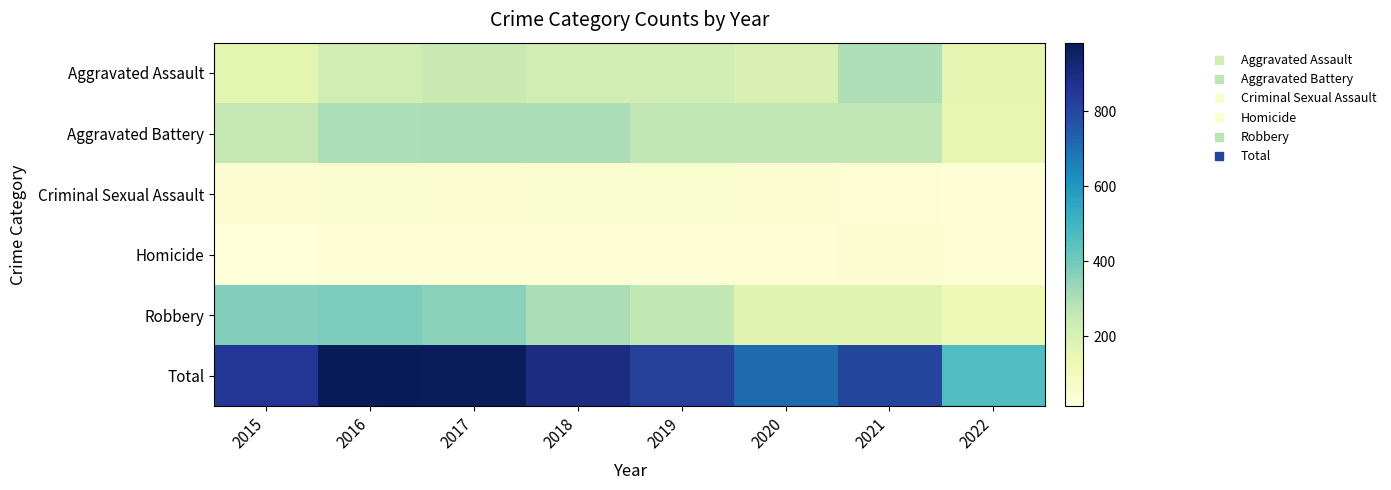

Rank the series by their maximum value, from highest to lowest.

Total, Robbery, Aggravated Battery, Aggravated Assault, Criminal Sexual Assault, Homicide